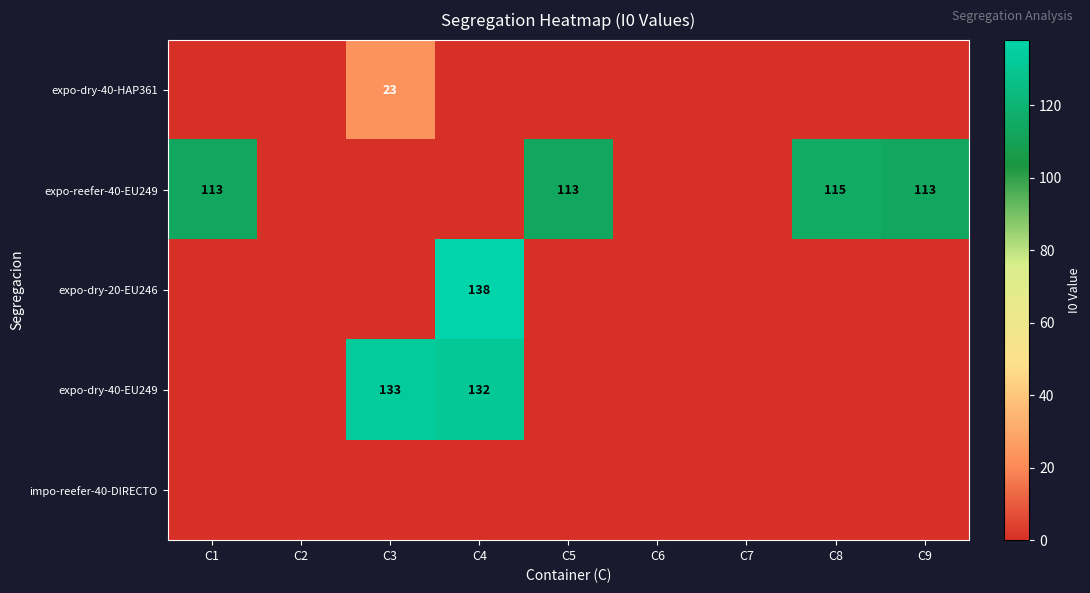

What is the total value across all series at C9?

113